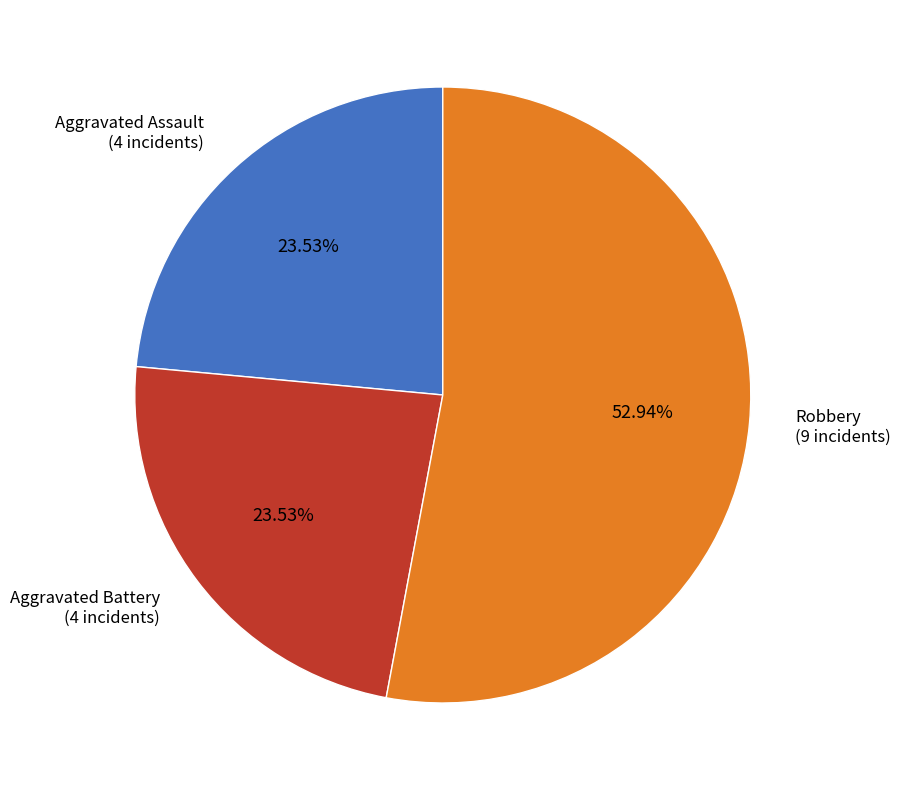

How many slices are in this pie chart?

3